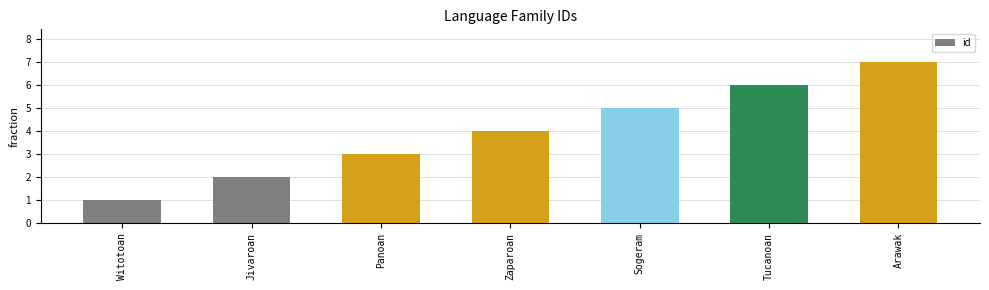

True or false: the data shows 0 at Witotoan.

False